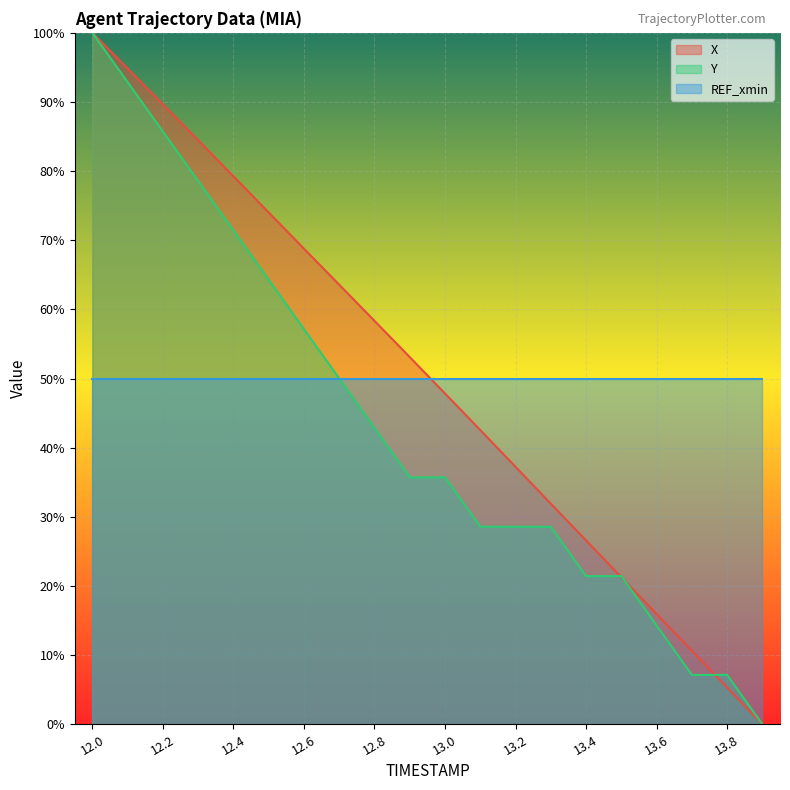

What is the sum of all Y values?

871.4